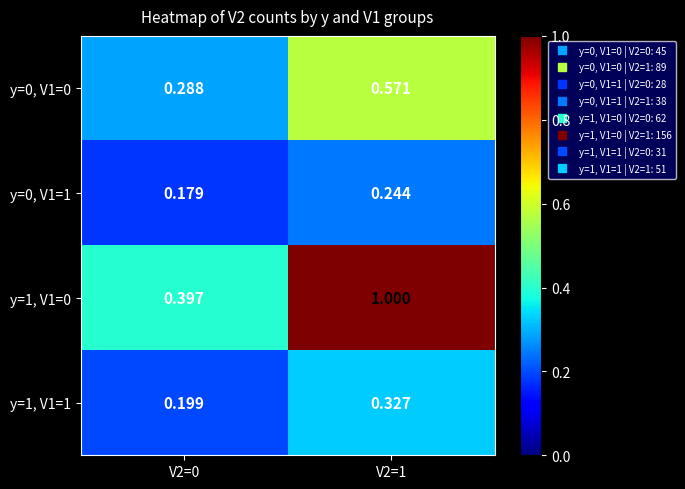

Is the value of y=0, V1=0 at V2=1 greater than the value of y=1, V1=1 at V2=0?

Yes